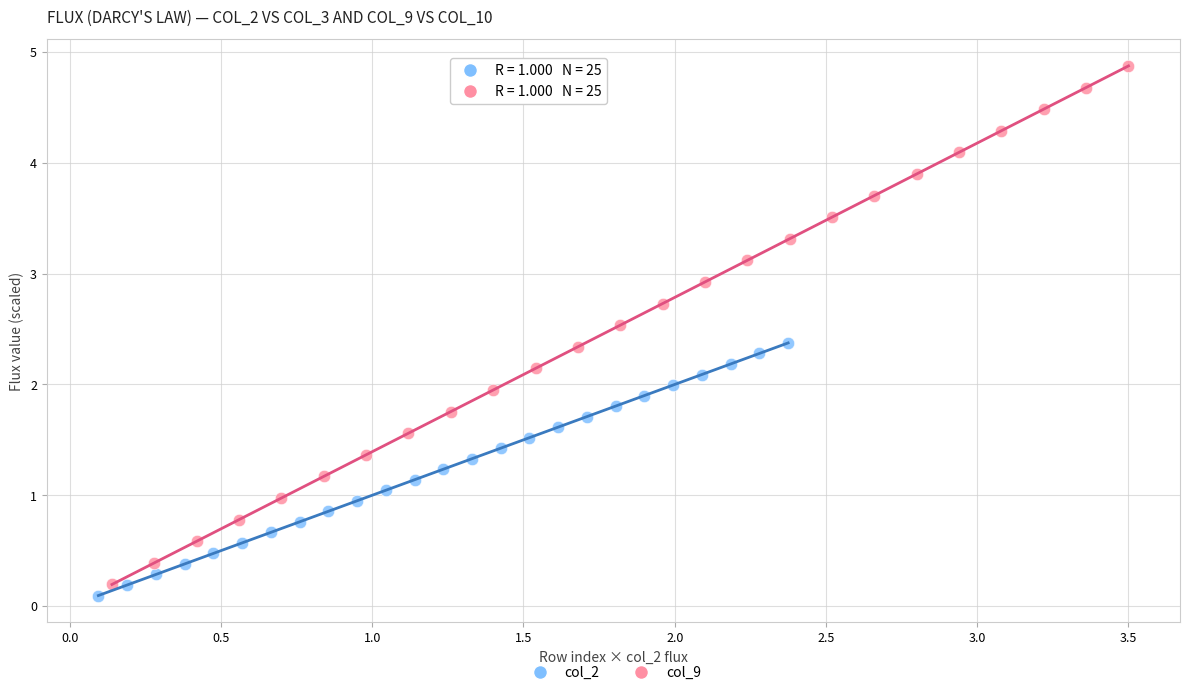

What are all the series names shown in the legend?

col_2, col_9